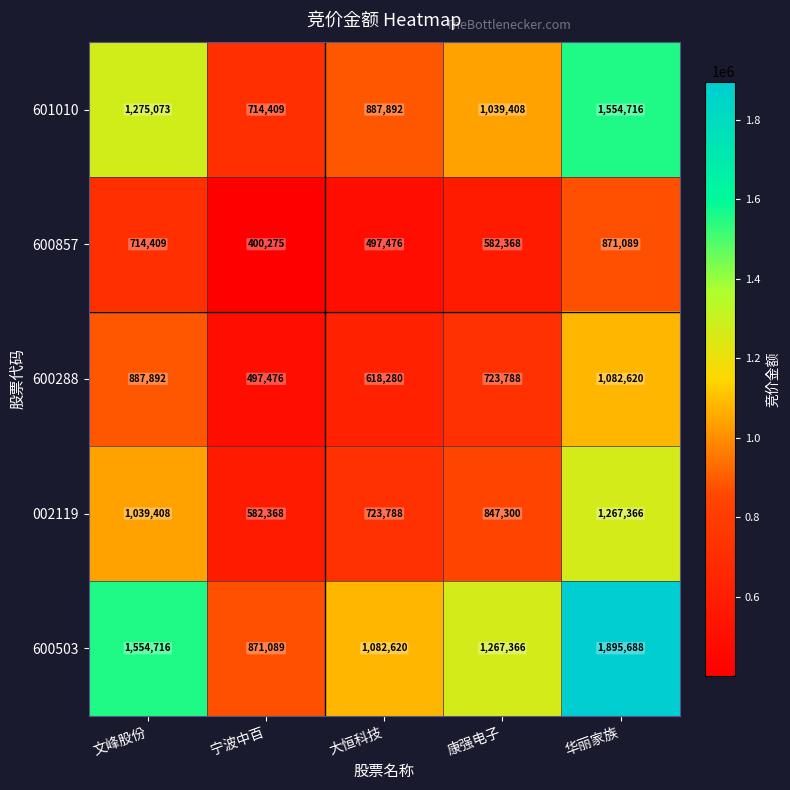

Which series has the largest range (max minus min)?

600503